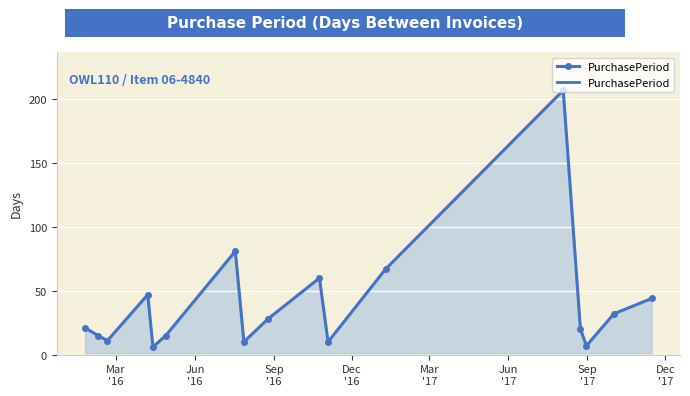

Reading left to right, extract all data points from this chart.

21	15	11	47	6	15	81	10	28	60	10	67	207	20	7	32	44